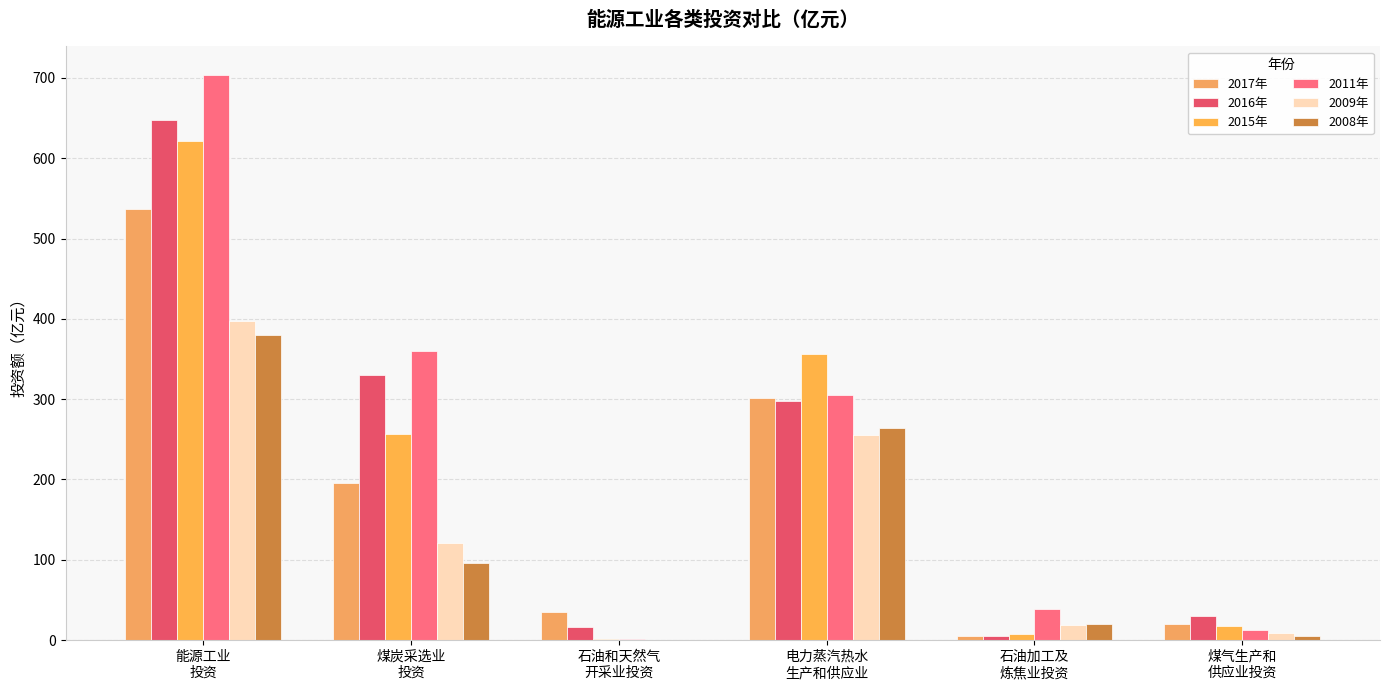

Reading left to right, transcribe all the data shown in this chart.

2017年: 536.9	195.7	34.5	301.4	5.3	19.9
2016年: 648.0	329.8	16.0	297.2	5.1	29.6
2015年: 621.8	257.1	1.4	355.8	7.5	16.9
2011年: 704.2	360.0	1.1	305.1	38.1	13.1
2009年: 396.7	121.2	0.0	255.8	19.3	8.6
2008年: 379.8	95.9	0.0	263.6	20.3	5.5